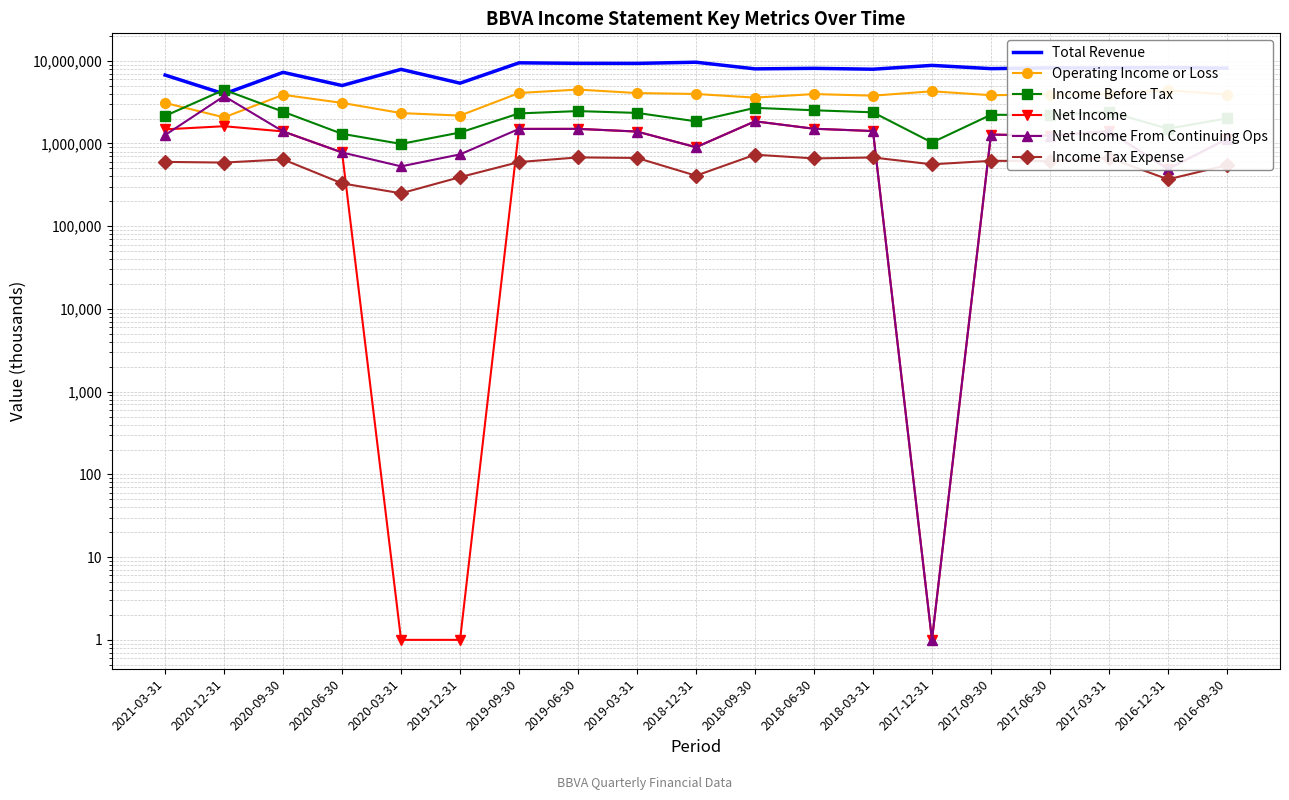

How many data points in Income Before Tax are above 2223800?

9